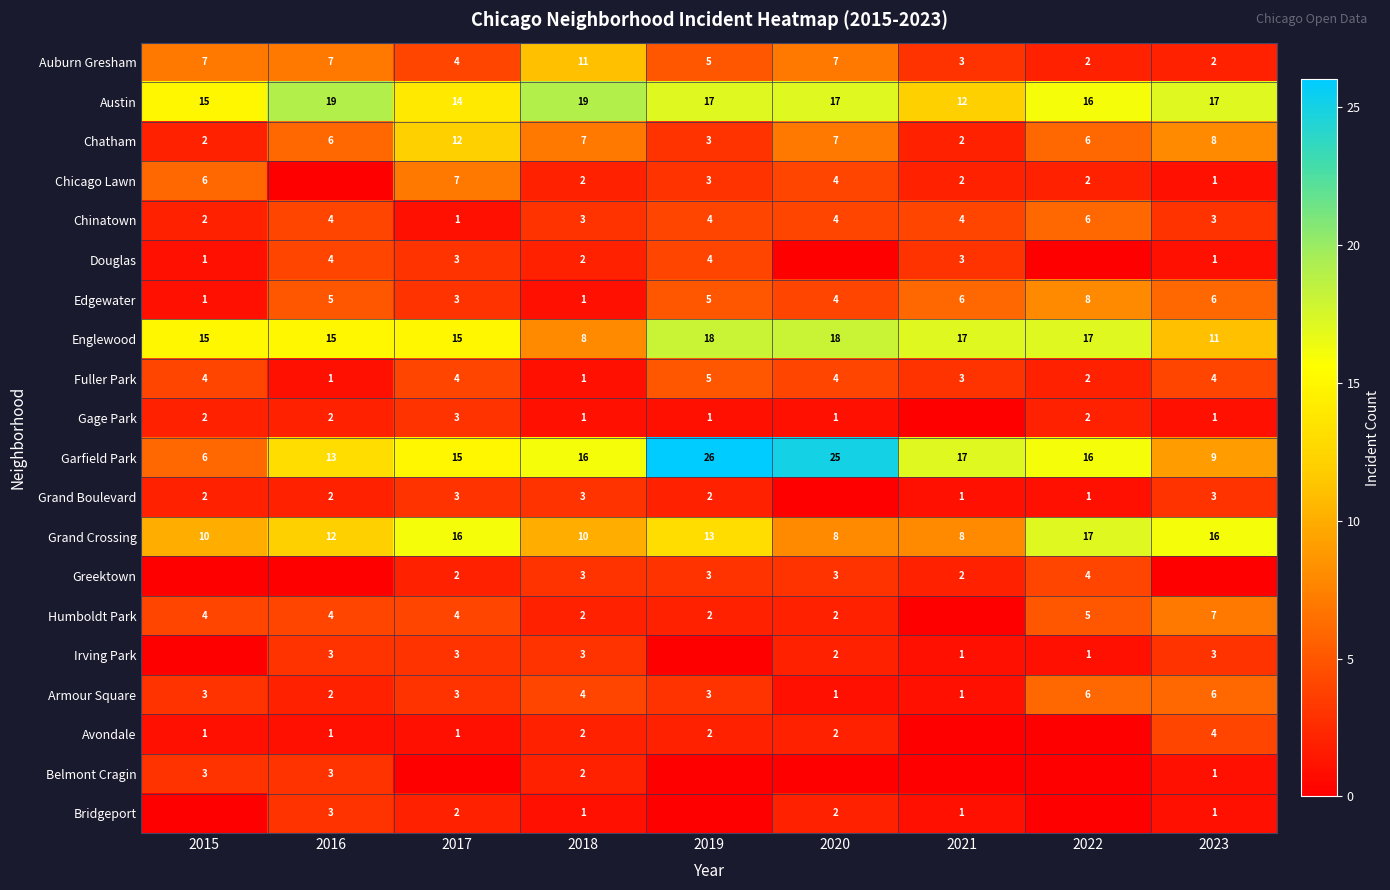

What is the sum of the Edgewater values at 2019 and 2023?

11